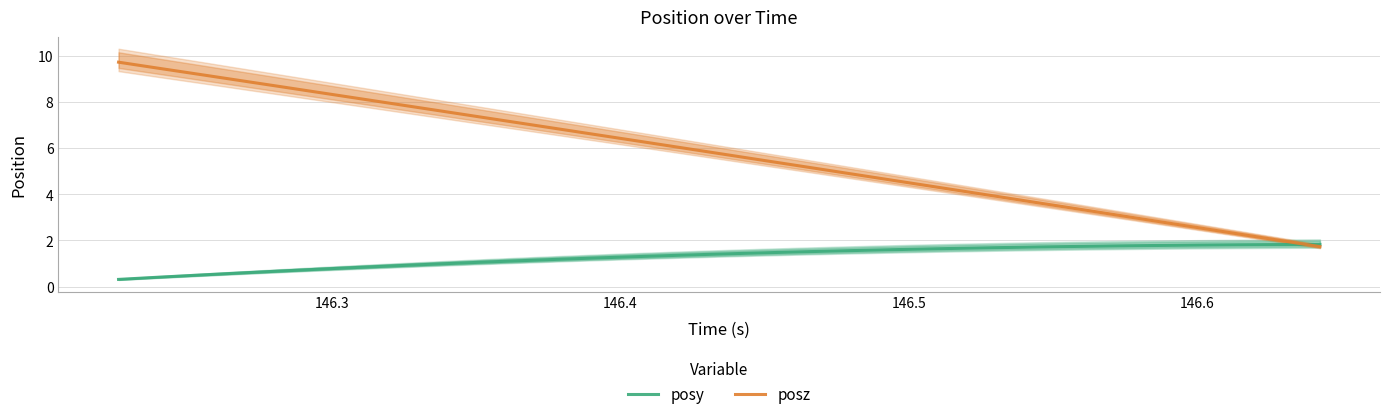

What is the value of the posz point at the 21st from the left?

4.4